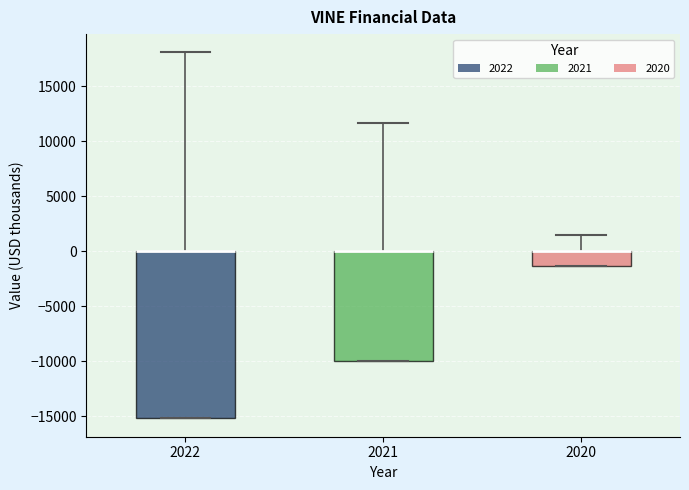

Where is the upper edge of the box at x = 2022 on the y-axis? The values are not printed on the chart, so give them approximately, as read against the axis.

0